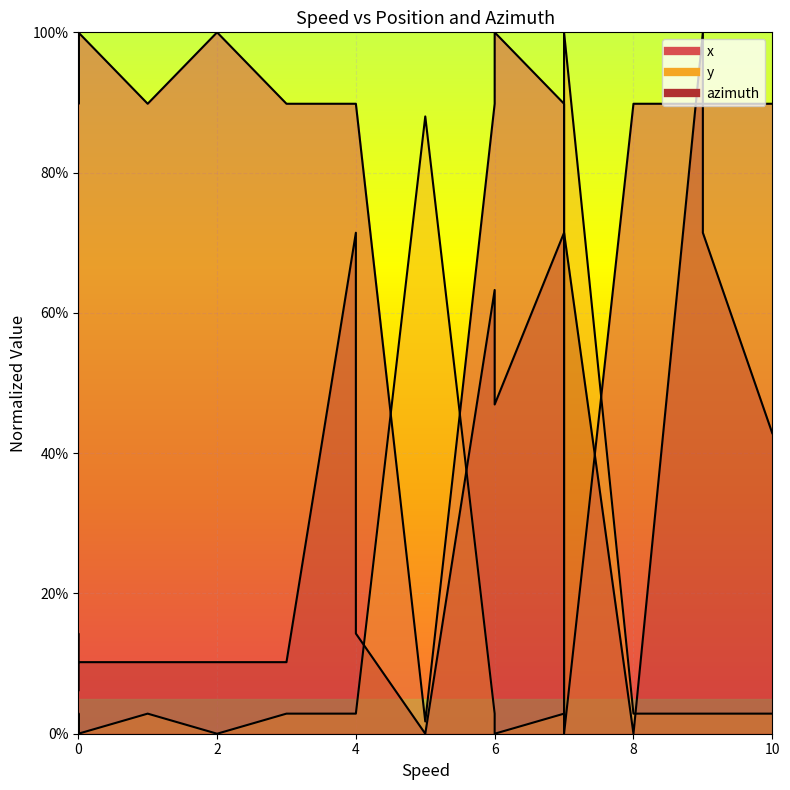

Reading right to left, extract all data points from this chart.

x: 10=89.8	9=89.8	9=89.8	8=89.8	7=0.0	7=89.8	6=100.0	6=89.8	5=1.7	4=89.8	4=89.8	3=89.8	2=100.0	1=89.8	0=100.0	0=89.8	0=89.8	0=100.0	0=89.8	0=89.8
y: 10=2.9	9=2.9	9=2.9	8=2.9	7=100.0	7=2.9	6=0.0	6=2.9	5=88.0	4=2.9	4=2.9	3=2.9	2=0.0	1=2.9	0=0.0	0=2.9	0=2.9	0=0.0	0=2.9	0=2.9
azimuth: 10=42.9	9=71.4	9=100.0	8=0.0	7=71.4	7=71.4	6=46.9	6=63.3	5=0.0	4=14.3	4=71.4	3=10.2	2=10.2	1=10.2	0=10.2	0=6.1	0=6.1	0=6.1	0=14.3	0=10.2